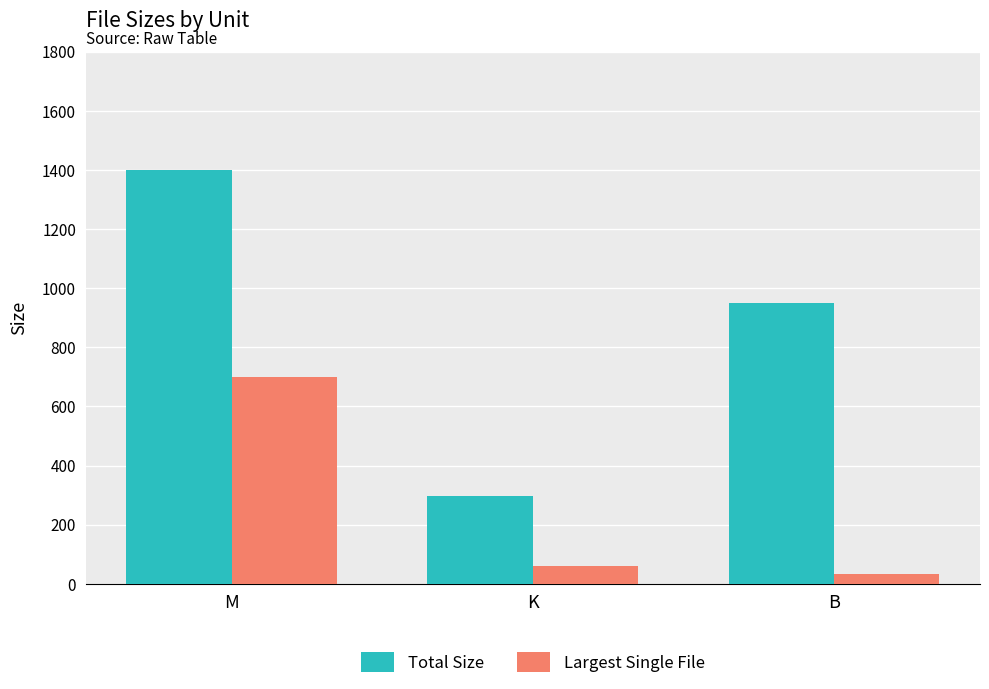

What is the value of the Largest Single File bar at the 3rd from the left?

34.3